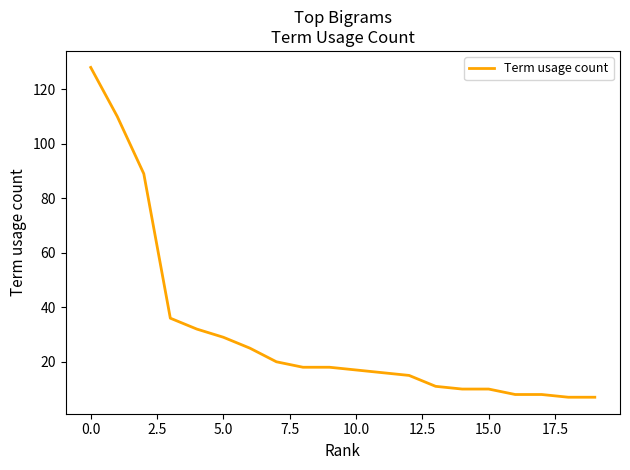

What is the greatest value displayed?

128